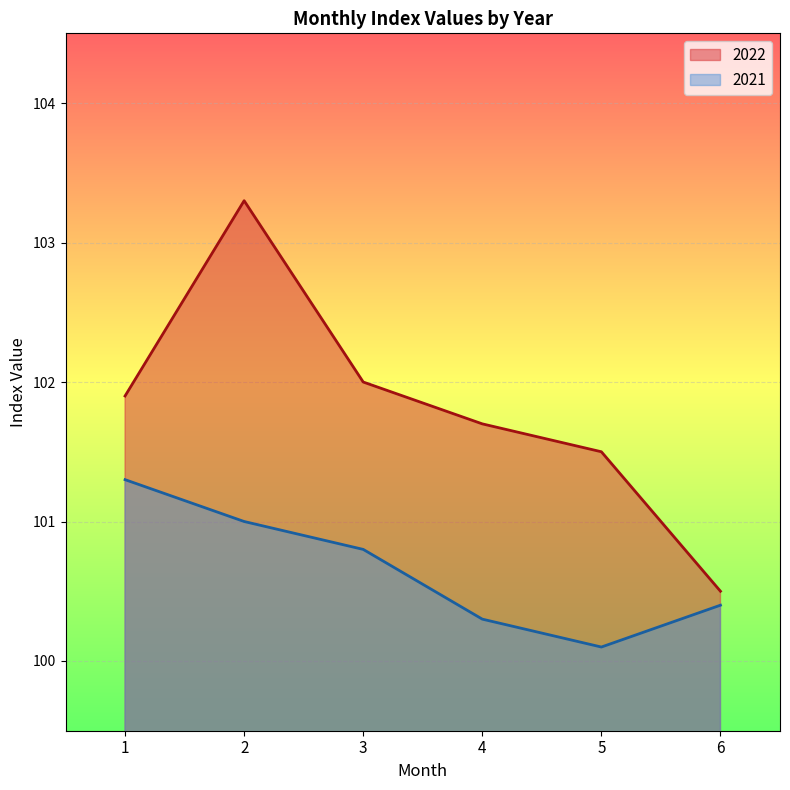

How many lines are shown in the chart?

2